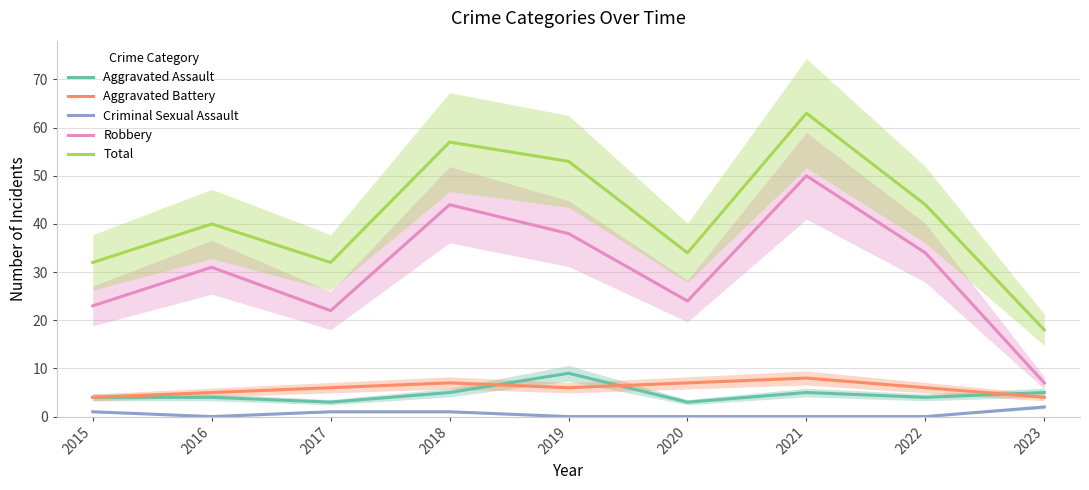

Reading left to right, list all the values displayed in this chart.

Aggravated Assault: 4	4	3	5	9	3	5	4	5
Aggravated Battery: 4	5	6	7	6	7	8	6	4
Criminal Sexual Assault: 1	0	1	1	0	0	0	0	2
Robbery: 23	31	22	44	38	24	50	34	7
Total: 32	40	32	57	53	34	63	44	18